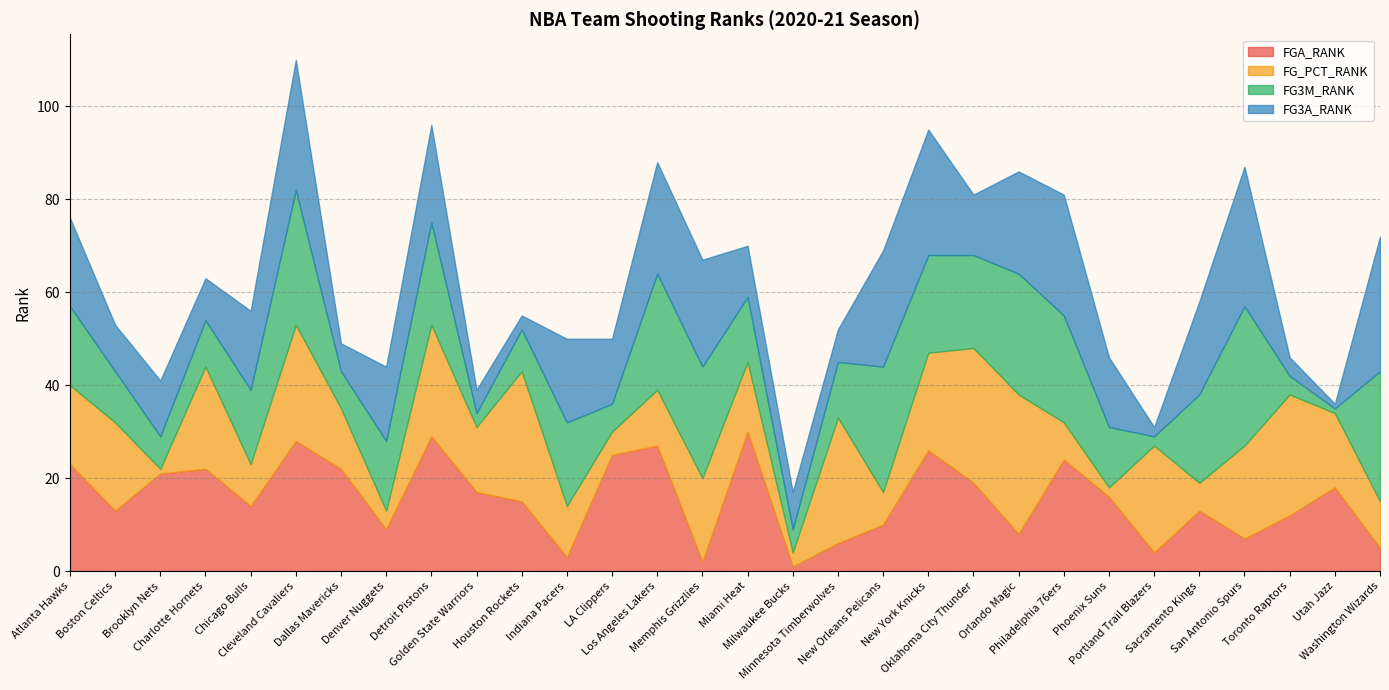

At how many categories does at least one series exceed 22?

18